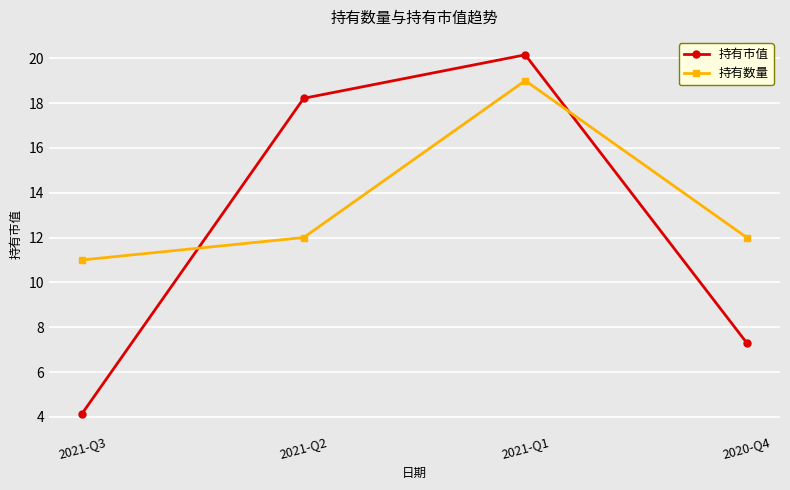

What position from the right is 2021-Q1?

2